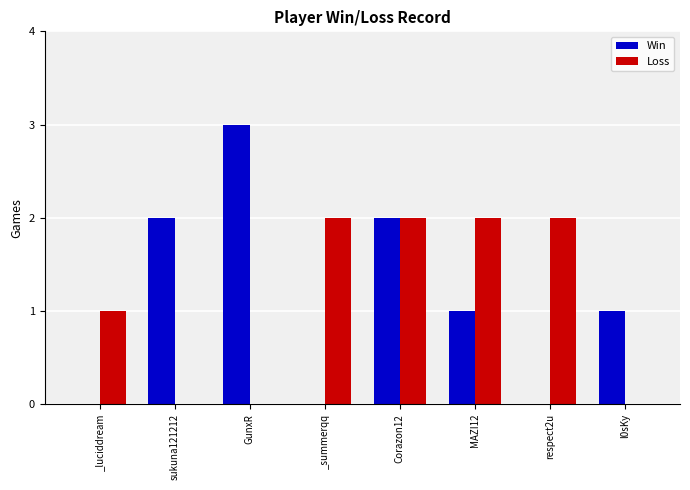

At which category is the sum across all series the highest?

Corazon12